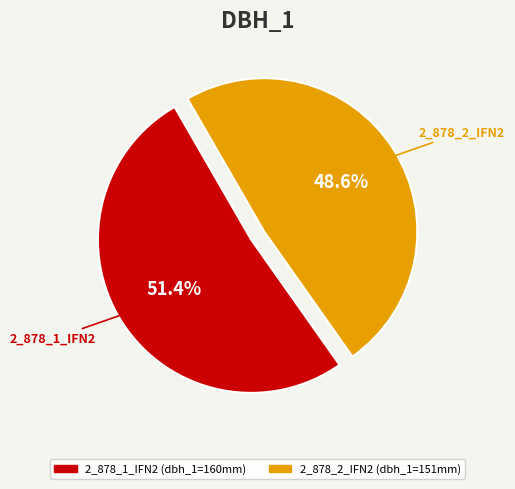

To the nearest percent, what is the difference between the largest and smallest slice percentages?

3%